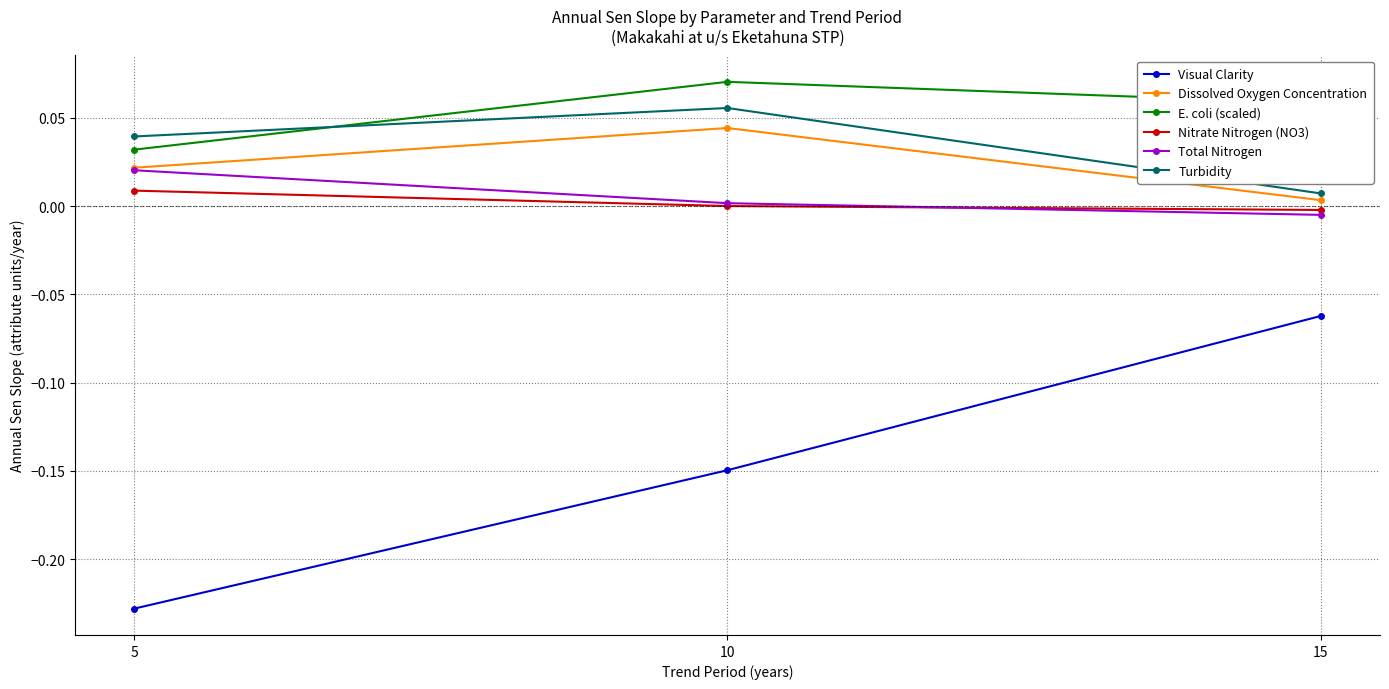

At which category does the chart reach its peak across all series?

10